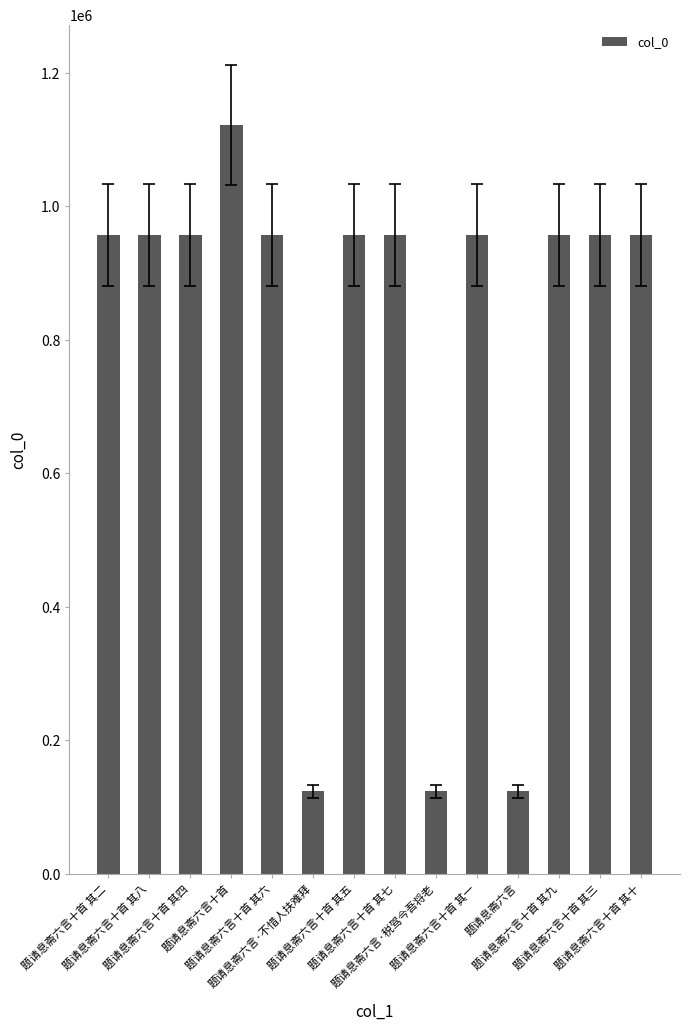

What is the difference between the second highest and minimum values?

834160